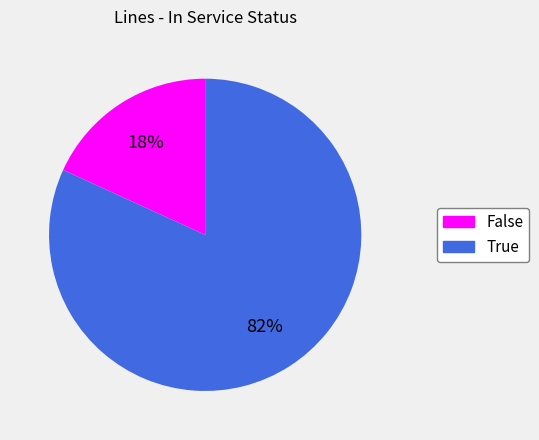

Count the number of slices in the pie.

2